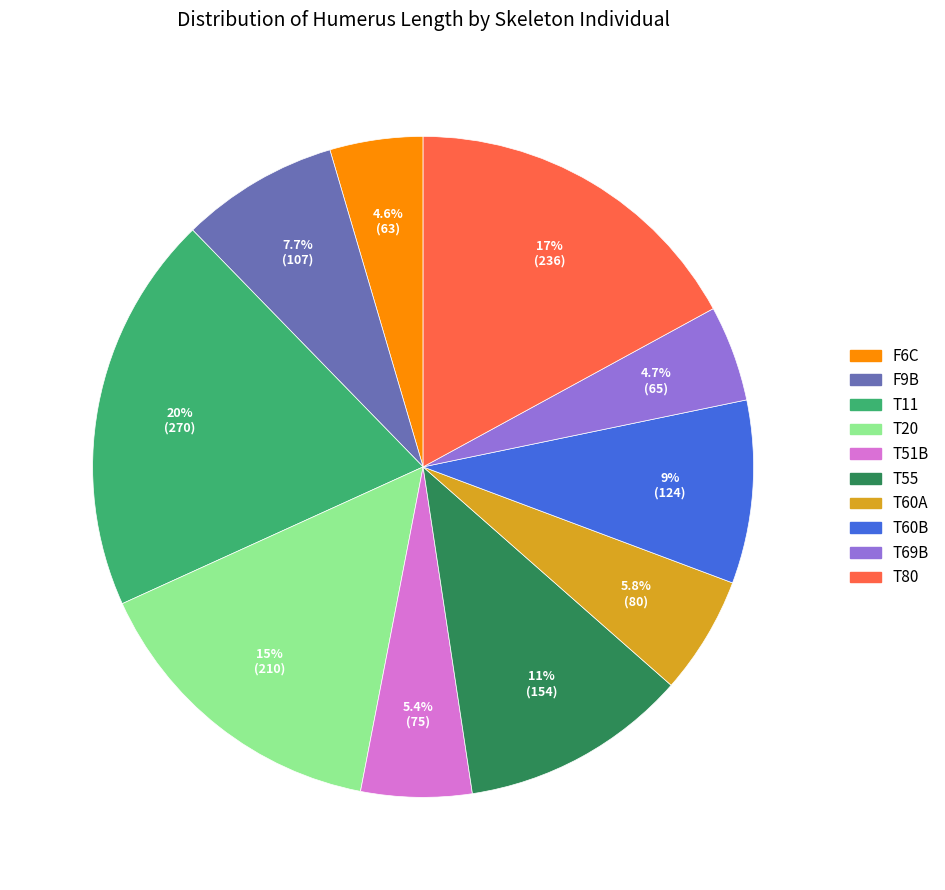

Is there a majority slice in this chart?

No